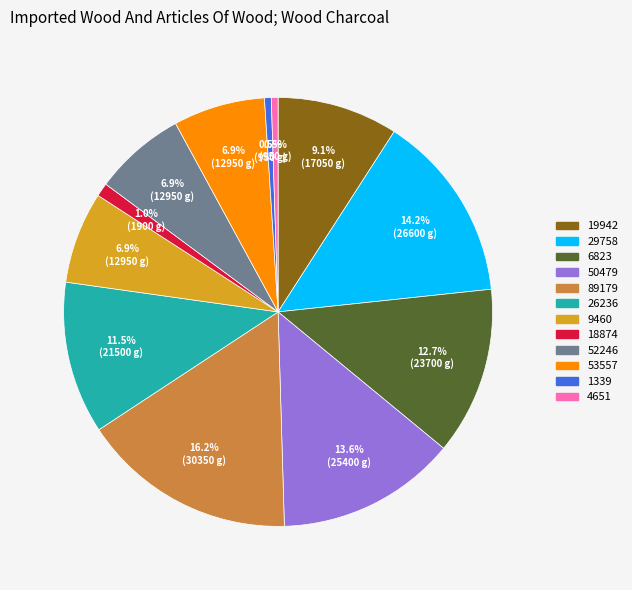

Approximately how many times larger is the value at 4651 compared to 18874?

0.5